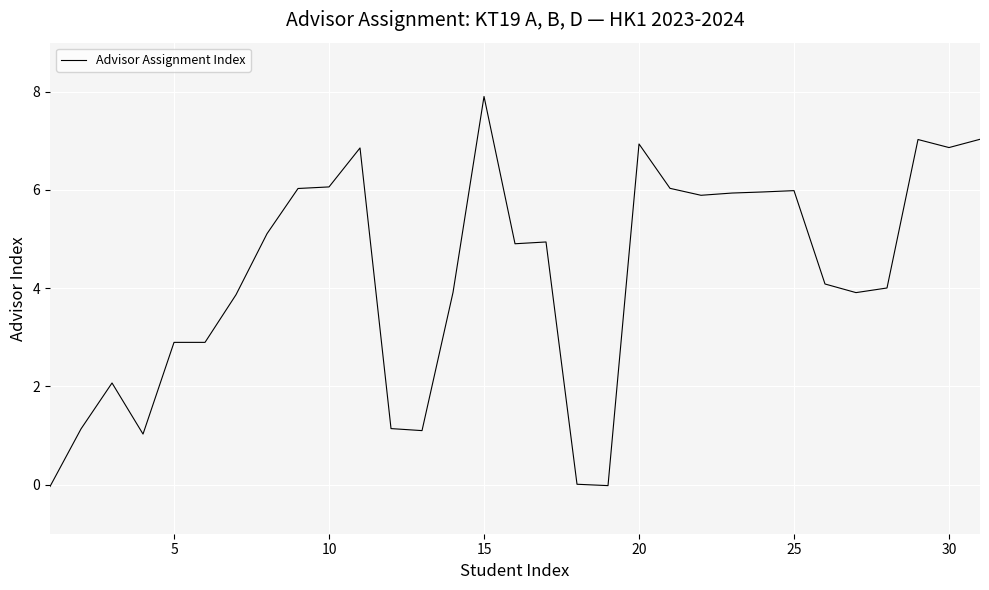

What is the difference between the maximum and minimum values?

7.9